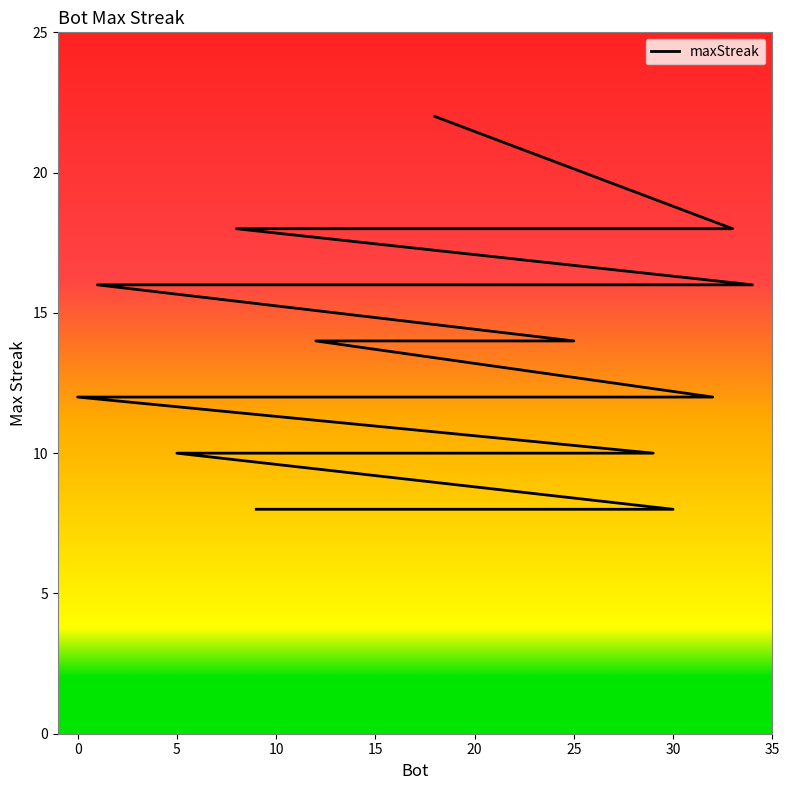

Reading left to right, extract all data points from this chart.

18=22	33=18	8=18	34=16	22=16	16=16	1=16	25=14	20=14	19=14	17=14	15=14	14=14	13=14	12=14	32=12	31=12	28=12	27=12	26=12	11=12	7=12	6=12	4=12	3=12	2=12	0=12	29=10	24=10	23=10	5=10	30=8	21=8	10=8	9=8